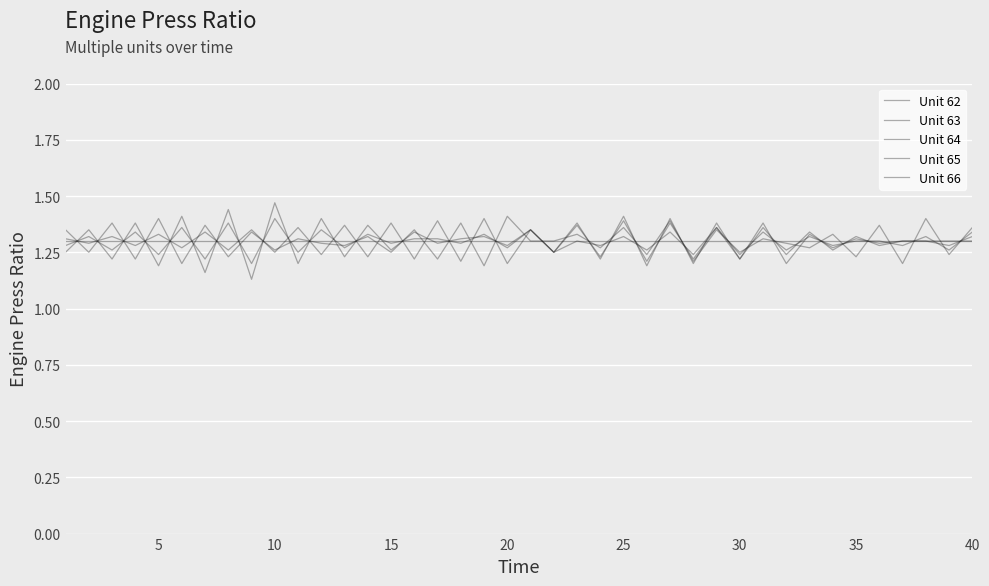

Which series has the largest total across all categories?

Unit 62